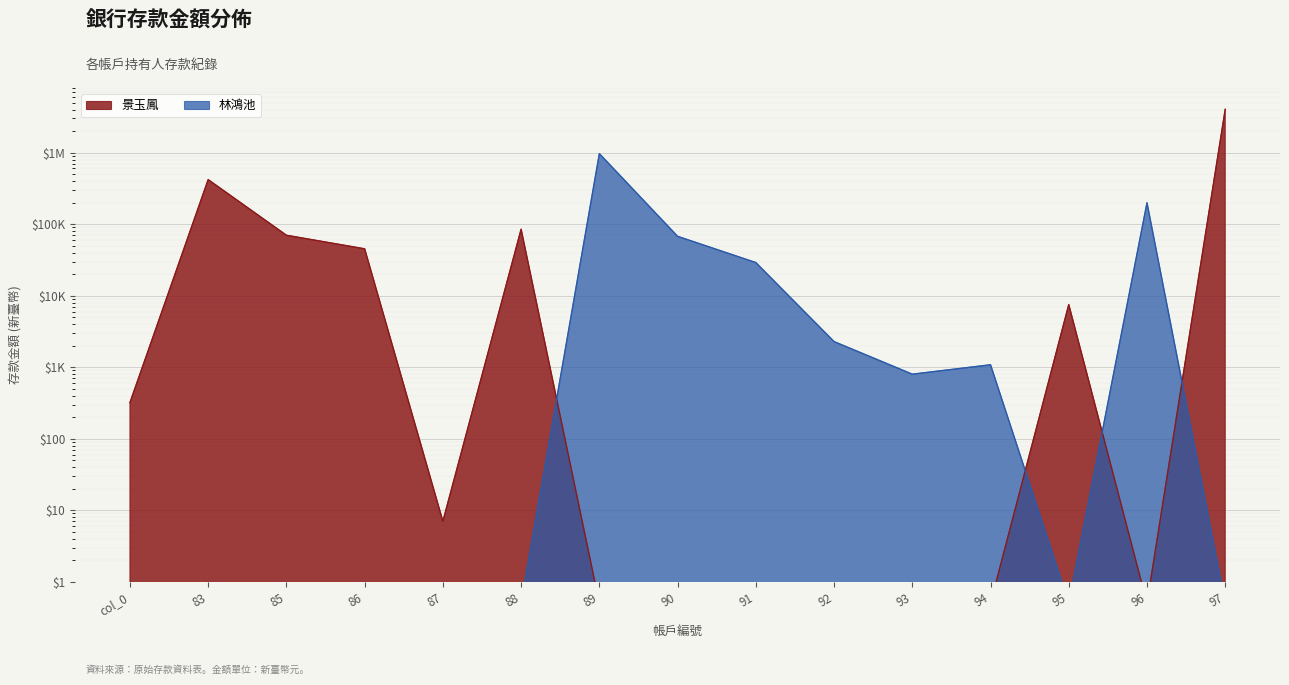

What position from the left is 96?

14